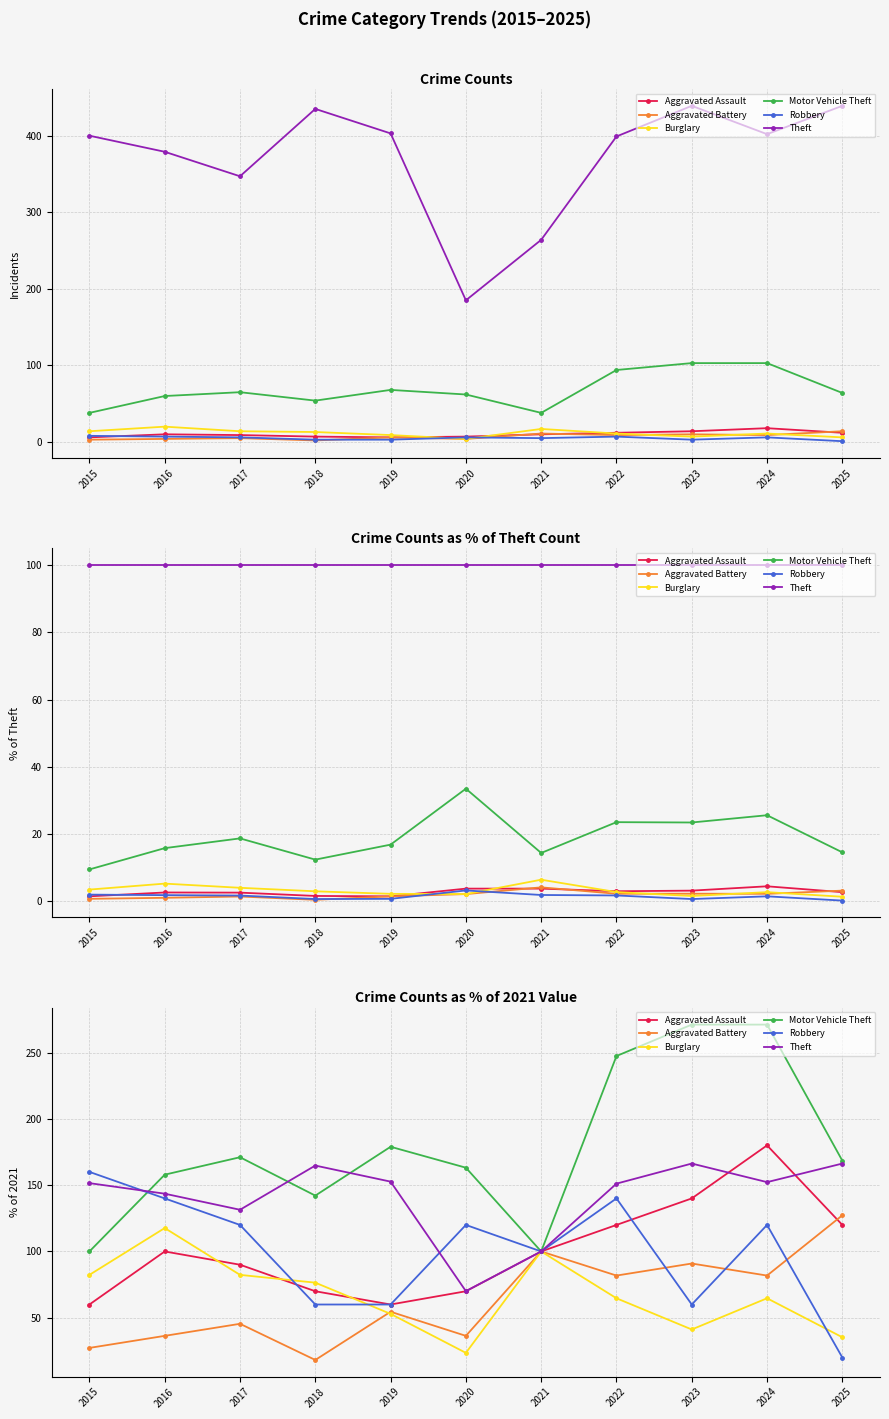

What is the value of the Aggravated Battery point at the 7th from the left?

100.0